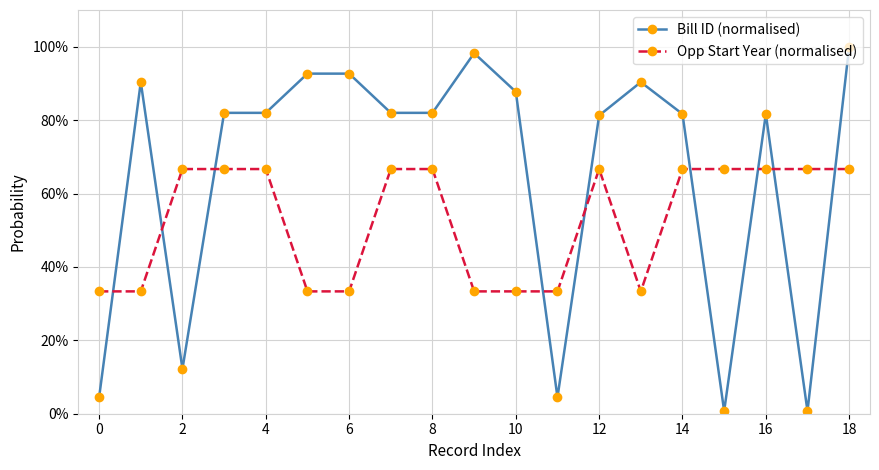

What are all the series names shown in the legend?

Bill ID (normalised), Opp Start Year (normalised)